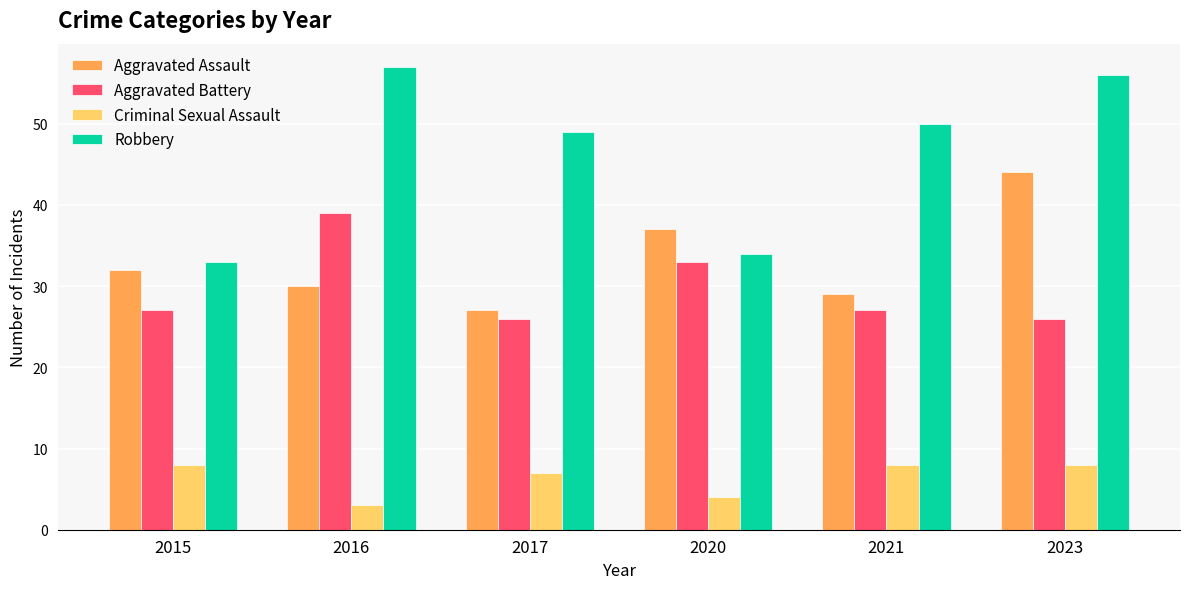

The value of Aggravated Battery at 2017 is 26. True or false?

True